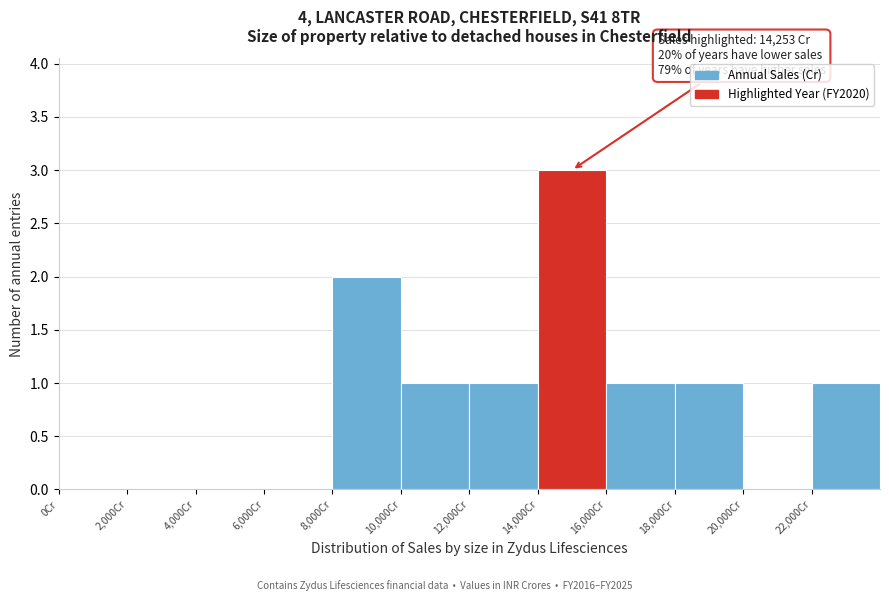

Which range on the x-axis has the tallest bar?

14000 to 16000